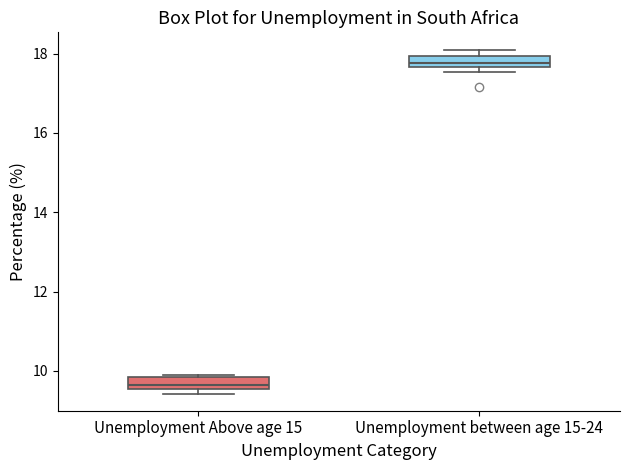

Where is the lower edge of the box for Unemployment between age 15-24 on the y-axis? The values are not printed on the chart, so give them approximately, as read against the axis.

17.6